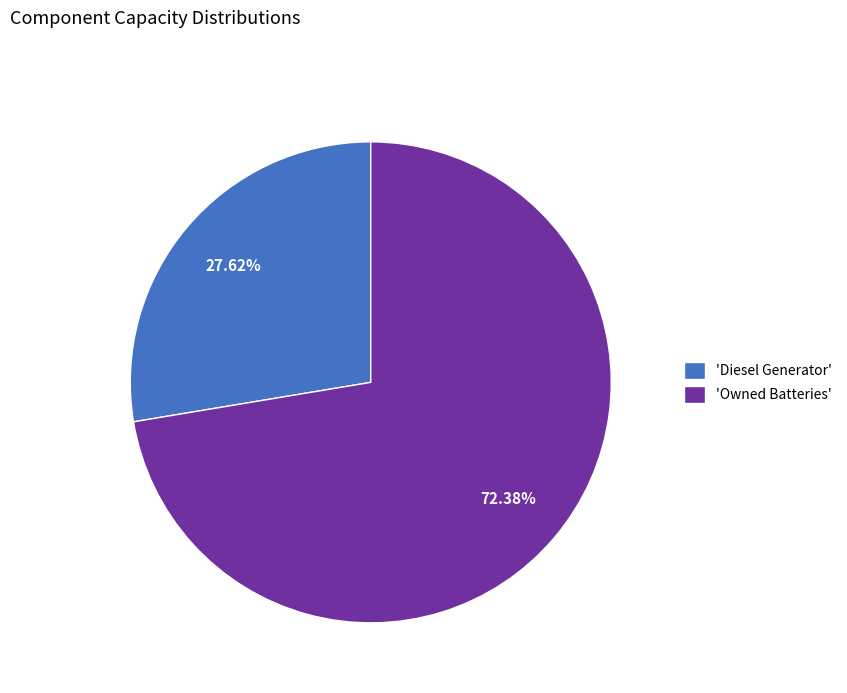

Which category has the biggest portion of the pie?

'Owned Batteries'